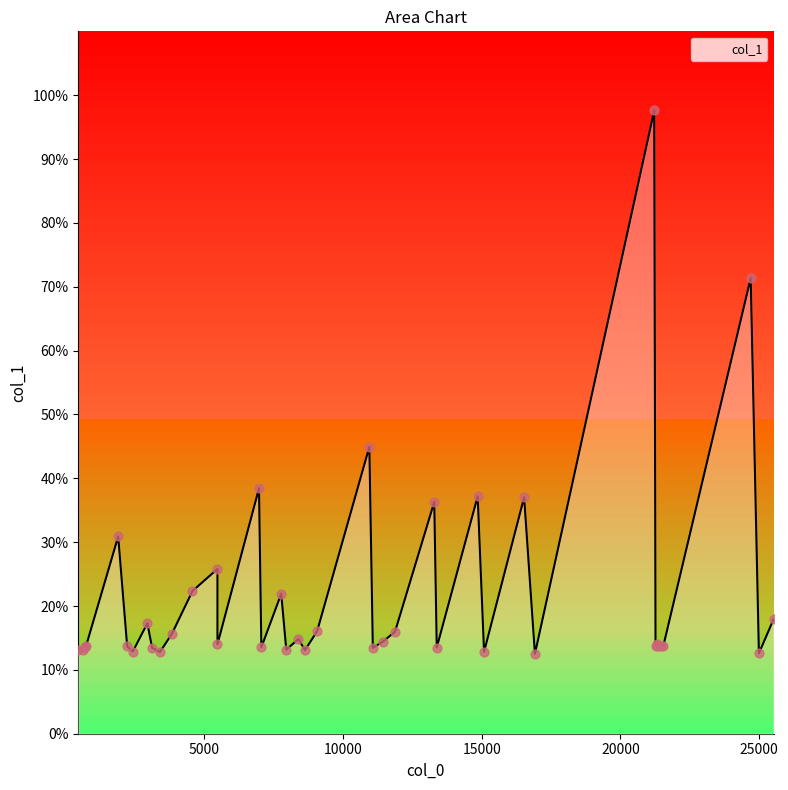

Approximately how many times larger is the value at 736.146 compared to 15084.6?

1.1